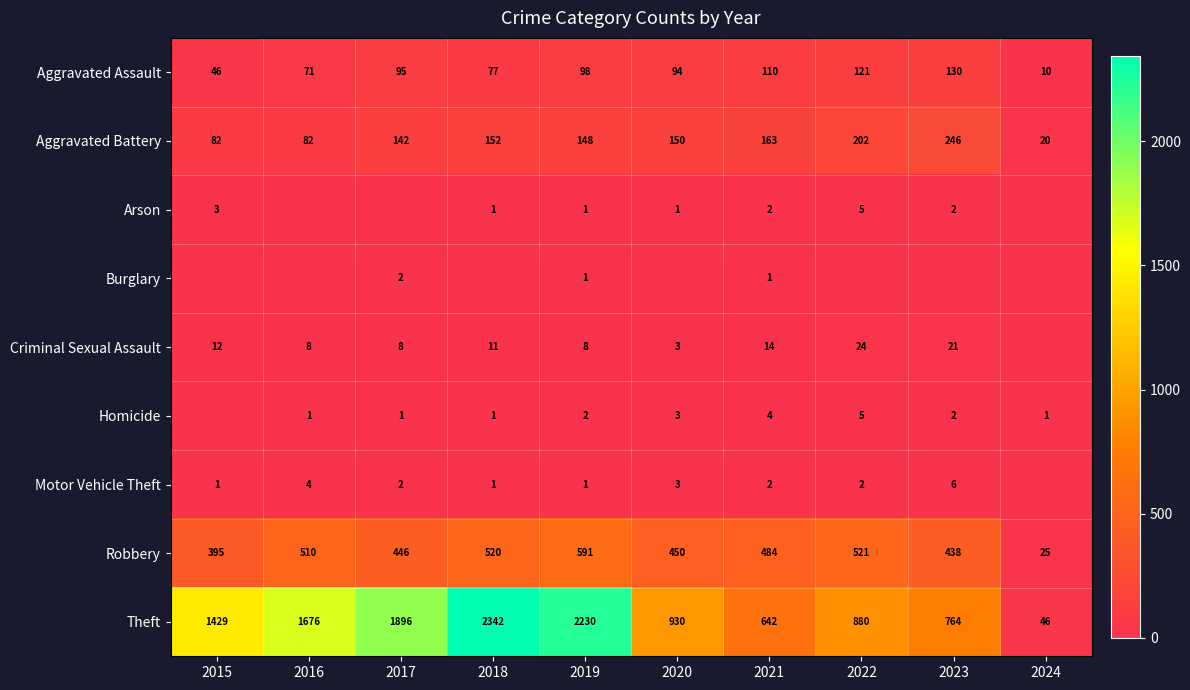

The Motor Vehicle Theft series shows 3 at 2017. True or false?

False